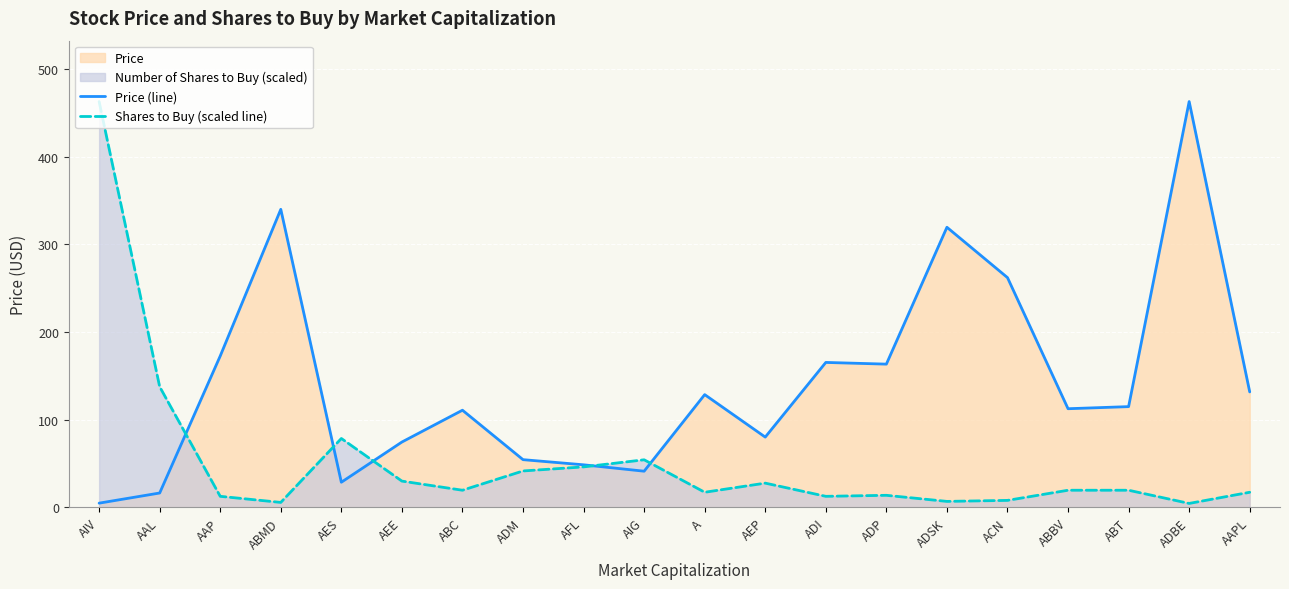

Does the chart display data point markers on the line(s)?

No